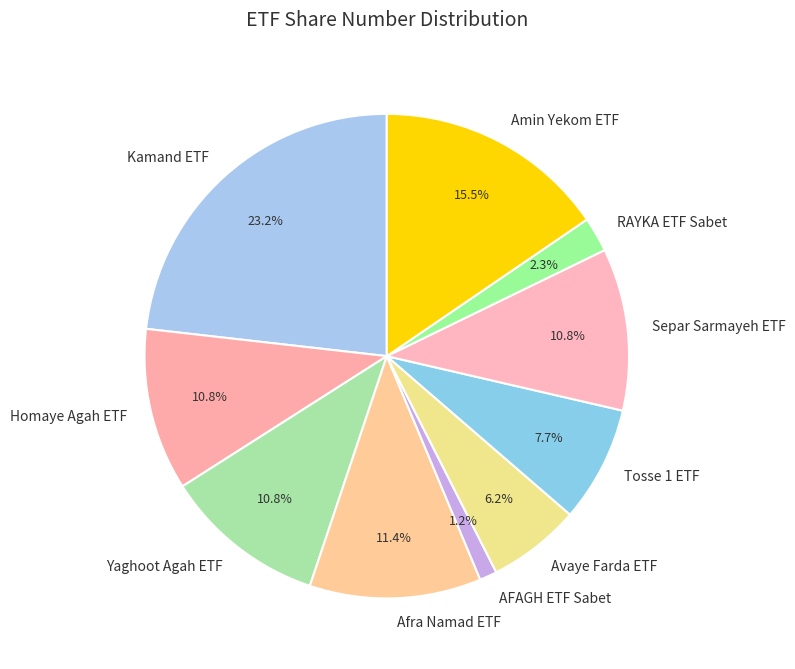

How many slices are in this pie chart?

10